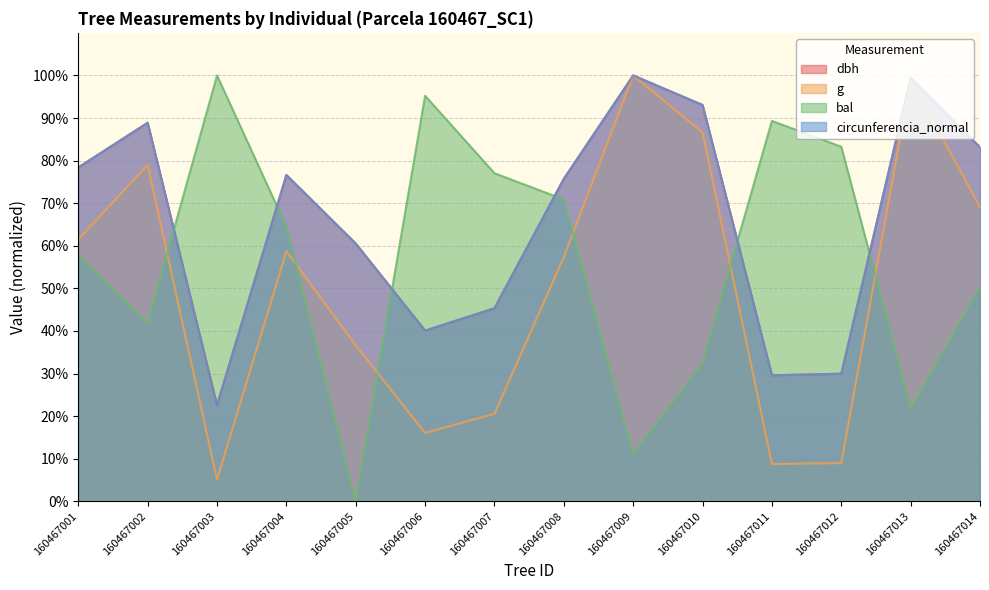

What are all the series names shown in the legend?

dbh, g, bal, circunferencia_normal